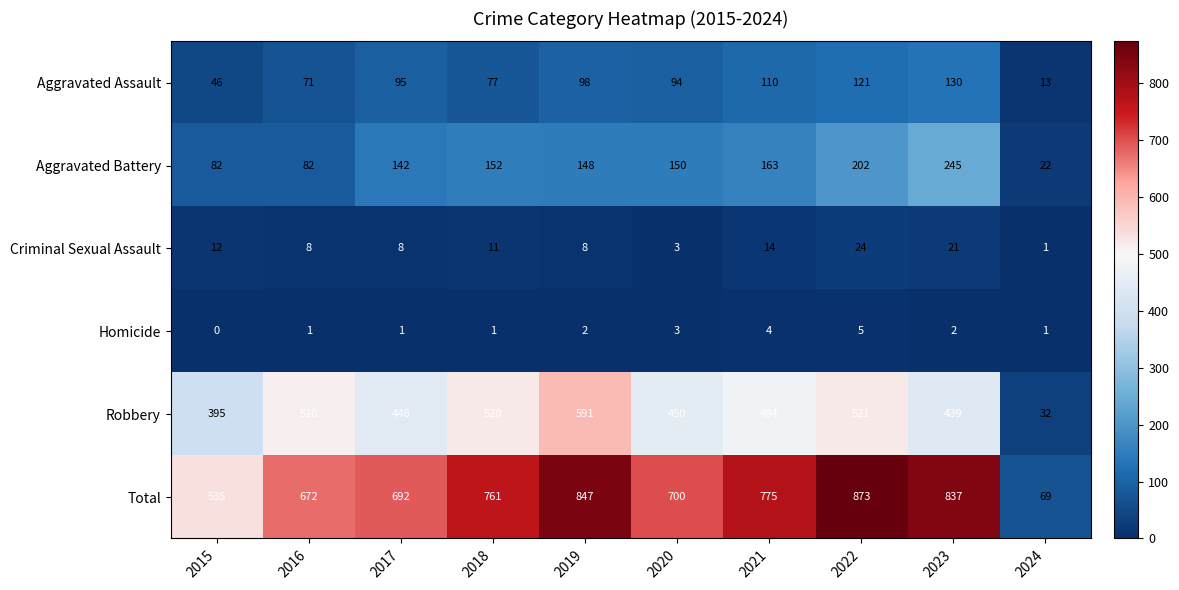

The value of Aggravated Battery at 2020 is 101. True or false?

False